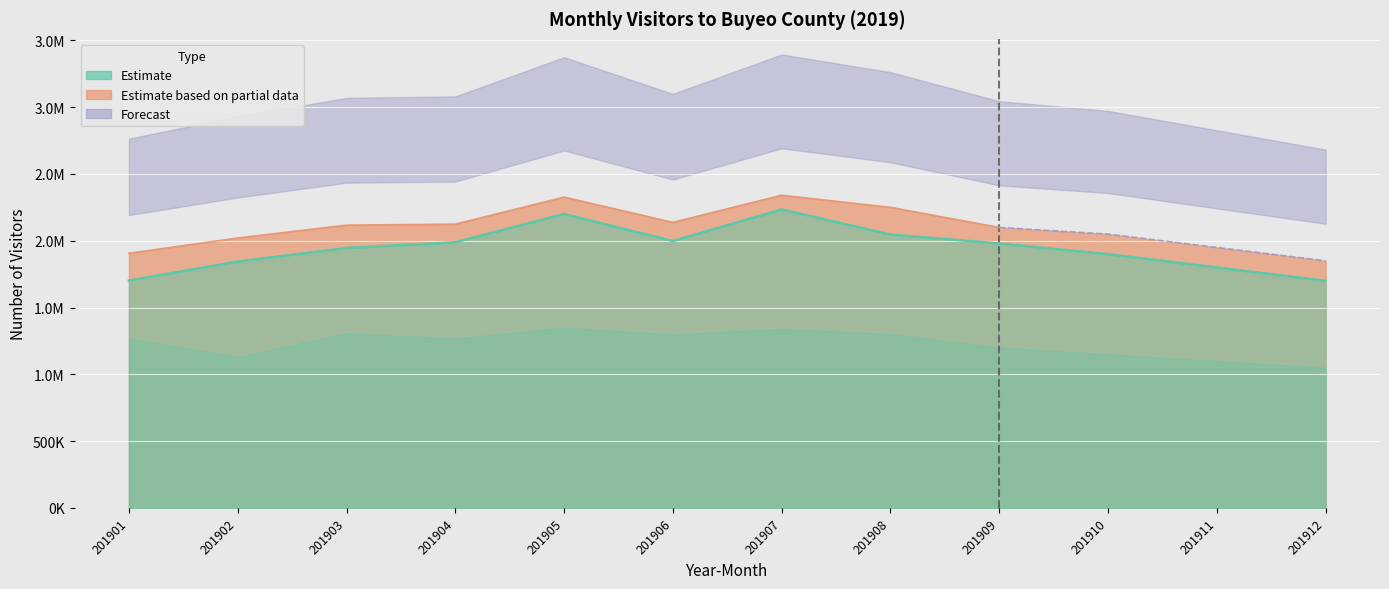

What is the value of the 6th bar from the left?

1998343